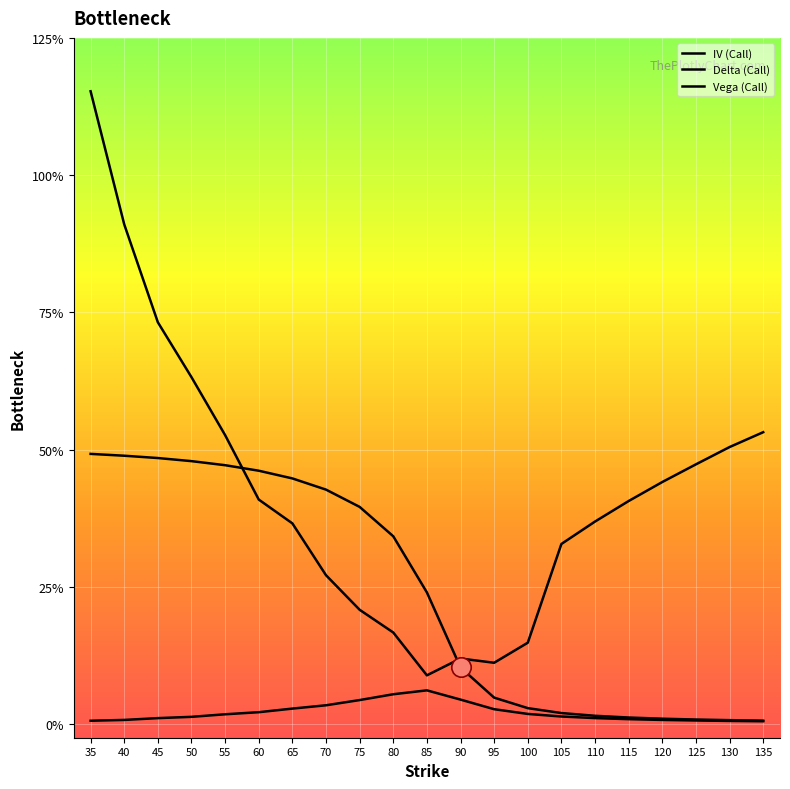

Reading left to right, transcribe all the data shown in this chart.

IV (Call): 2.3	1.8	1.5	1.3	1.1	0.8	0.7	0.5	0.4	0.3	0.2	0.2	0.2	0.3	0.7	0.7	0.8	0.9	0.9	1.0	1.1
Delta (Call): 1.0	1.0	1.0	1.0	0.9	0.9	0.9	0.9	0.8	0.7	0.5	0.2	0.1	0.1	0.0	0.0	0.0	0.0	0.0	0.0	0.0
Vega (Call): 0.0	0.0	0.0	0.0	0.0	0.0	0.1	0.1	0.1	0.1	0.1	0.1	0.1	0.0	0.0	0.0	0.0	0.0	0.0	0.0	0.0